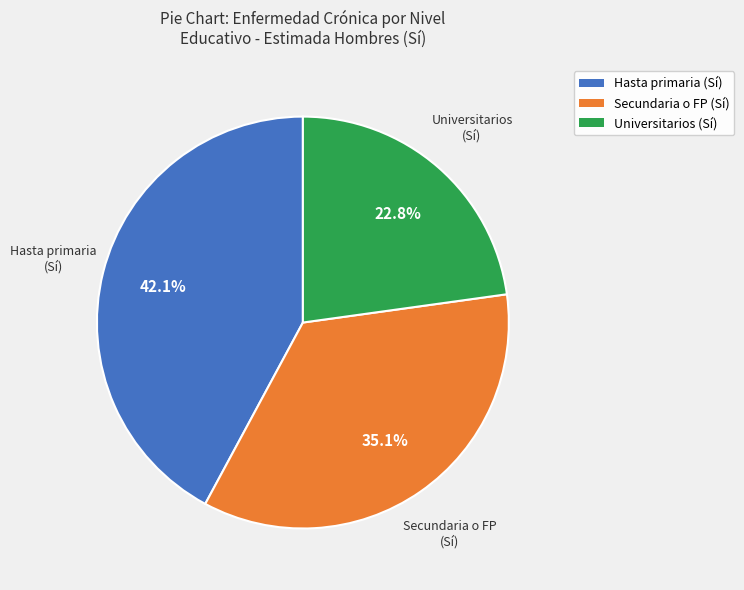

Does any single category account for the majority?

No